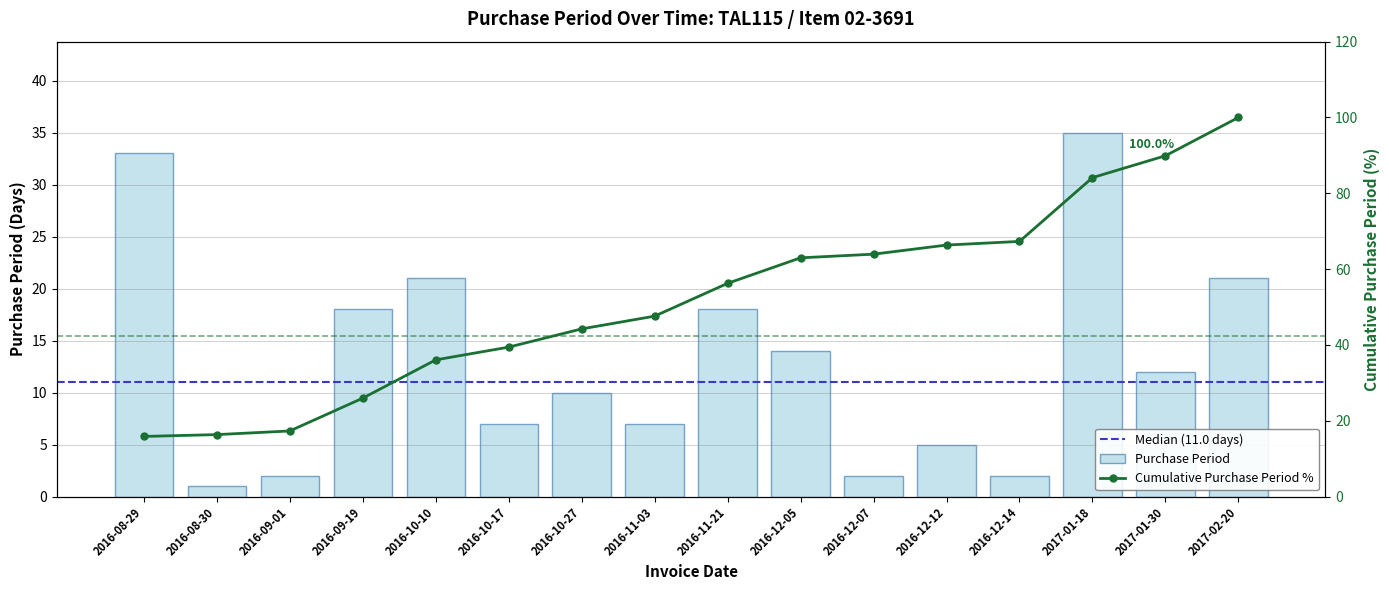

What is the ratio of the value at 2016-09-01 to the value at 2016-12-05?

0.1